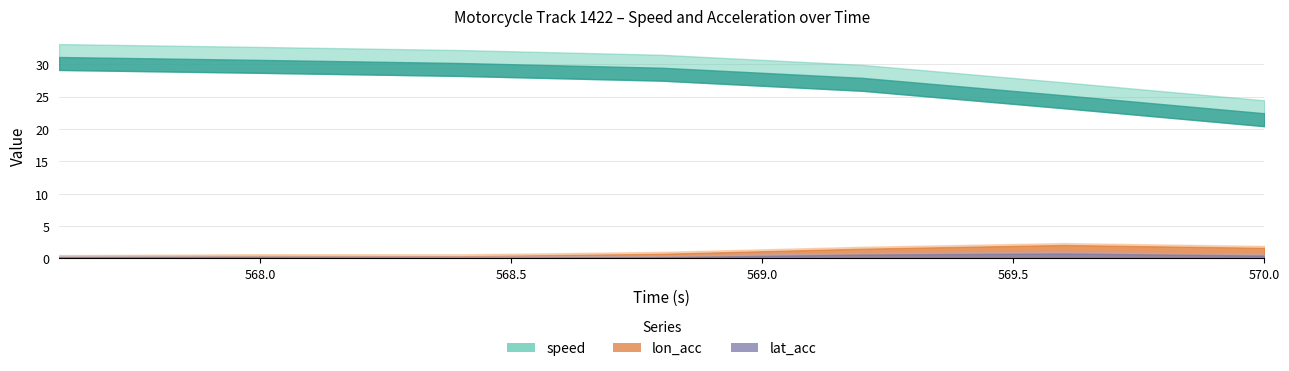

At which category does the chart reach its minimum across all series?

568.4